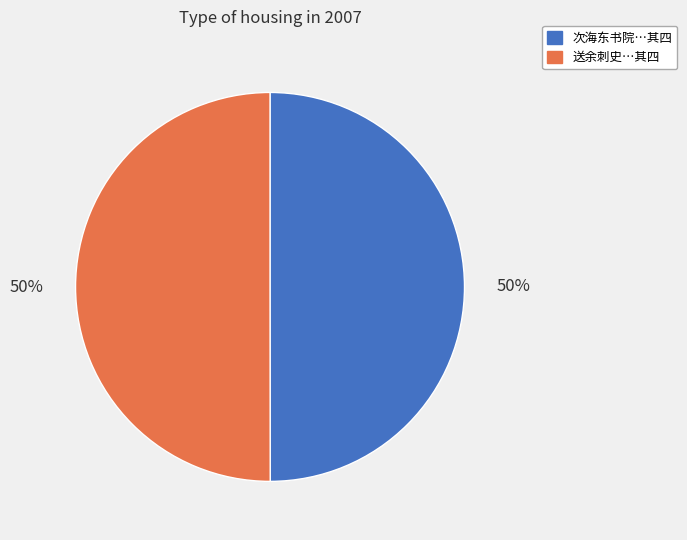

How many segments does this pie chart have?

2